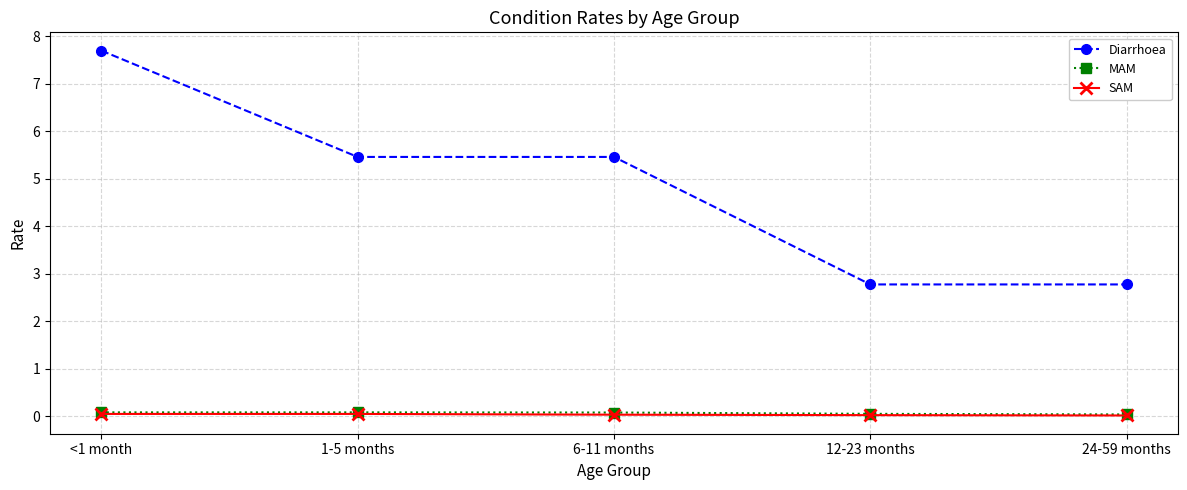

True or false: SAM and MAM intersect in this chart.

False